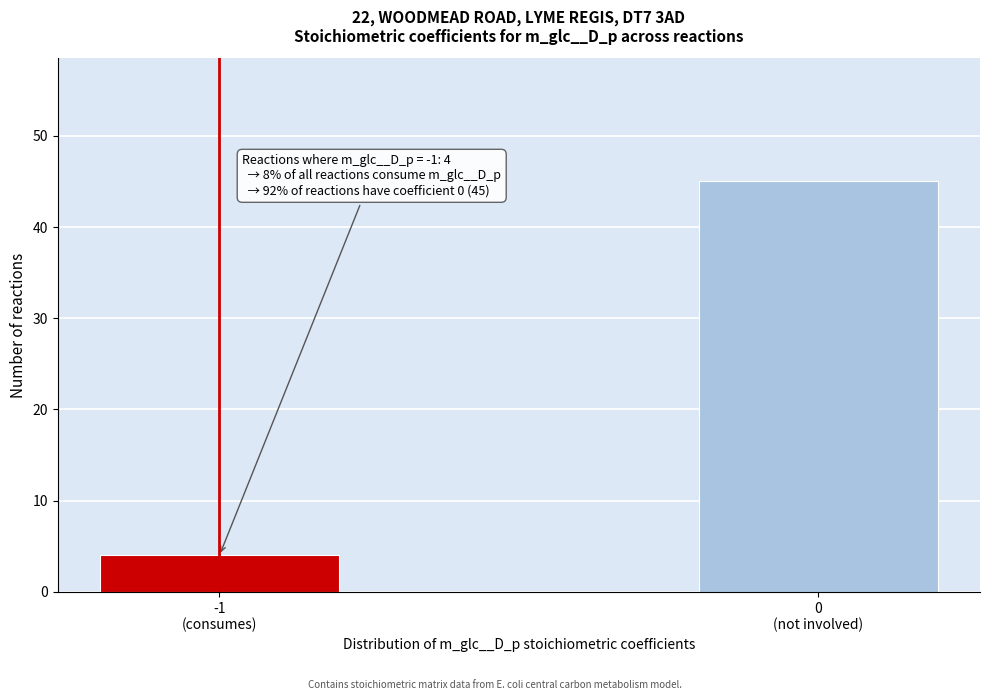

Reading right to left, list all the values displayed in this chart.

45	4